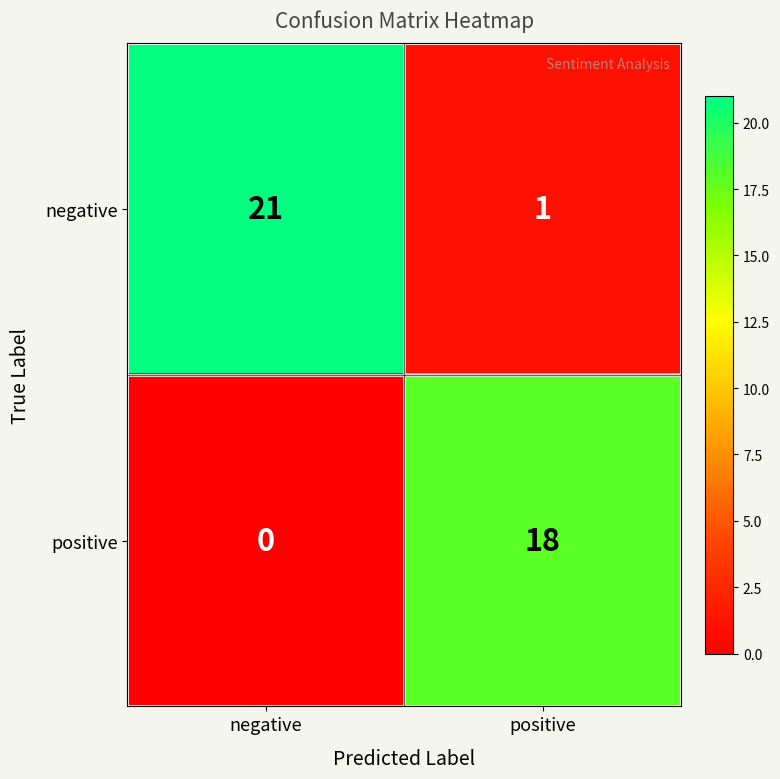

Read the negative value at negative, to the nearest 5.

20